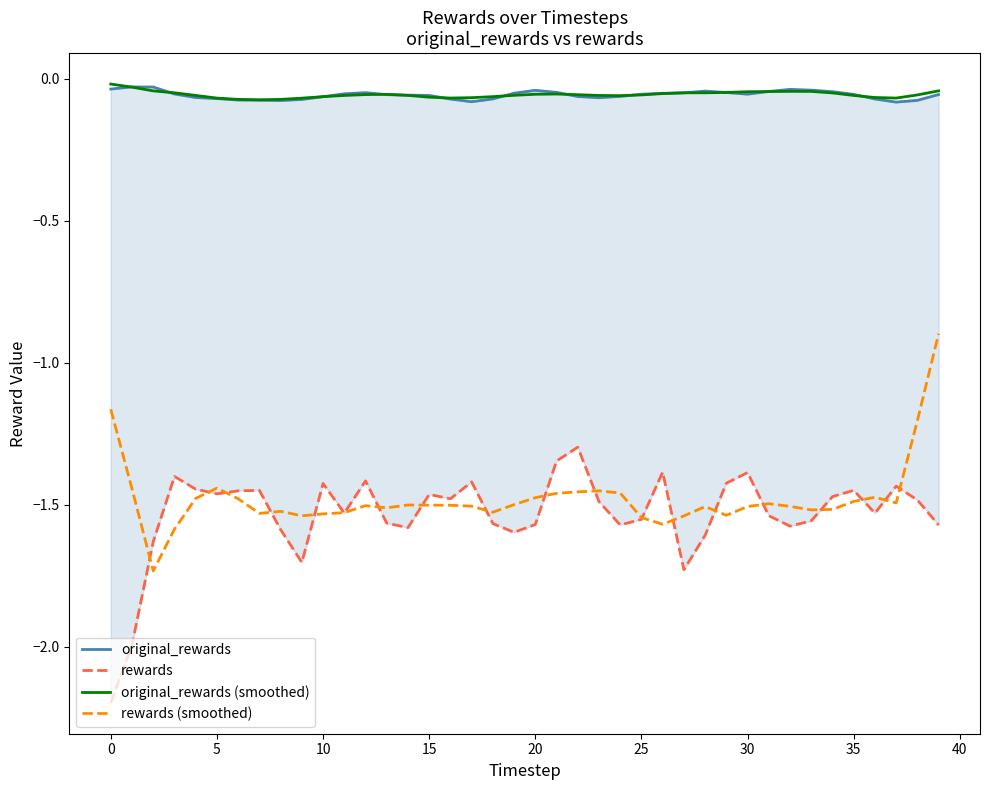

What is the maximum value for rewards (smoothed)?

-0.9